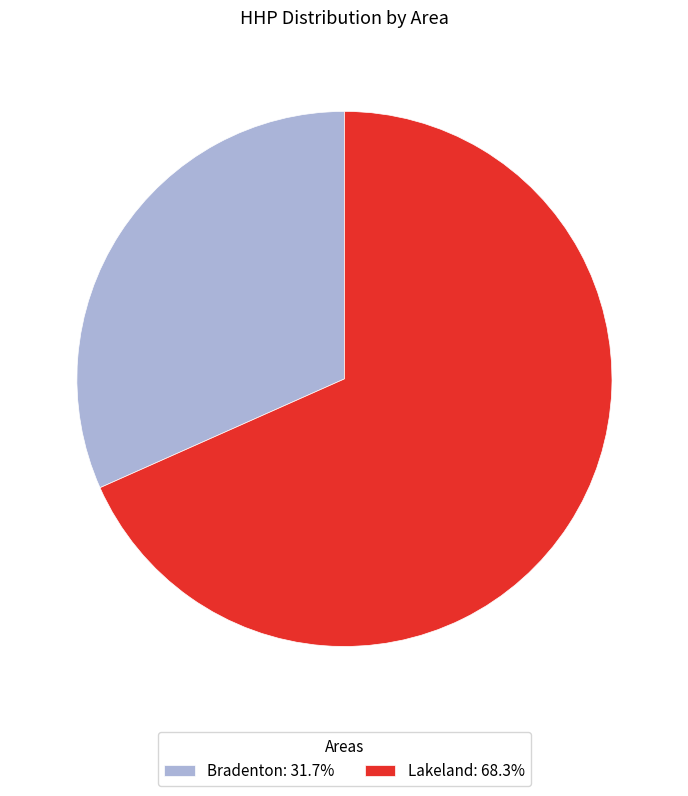

Is Bradenton: 31.7% the majority of the pie?

No